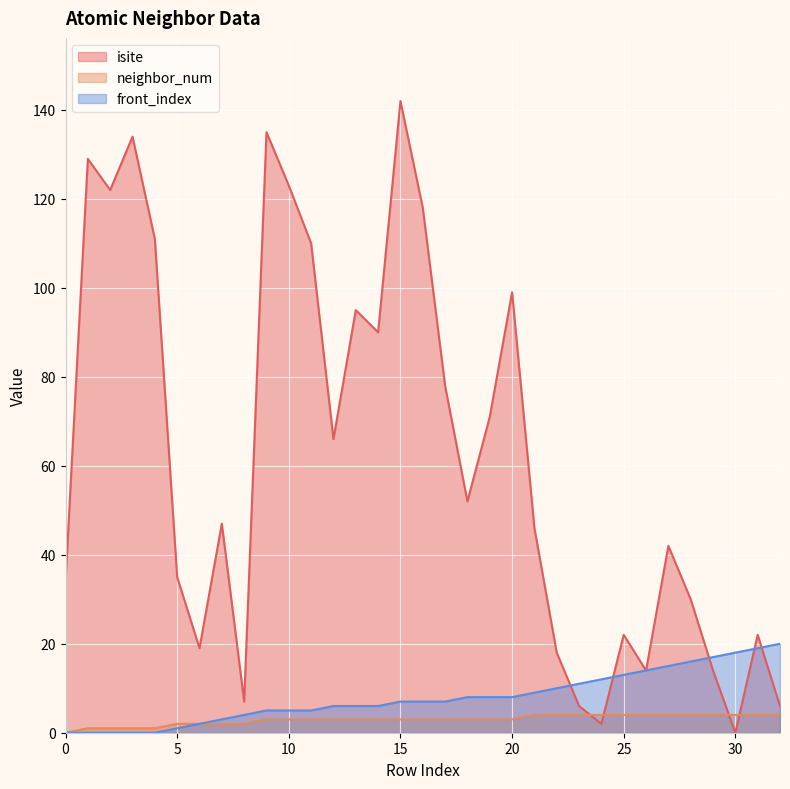

How many lines are shown in the chart?

3